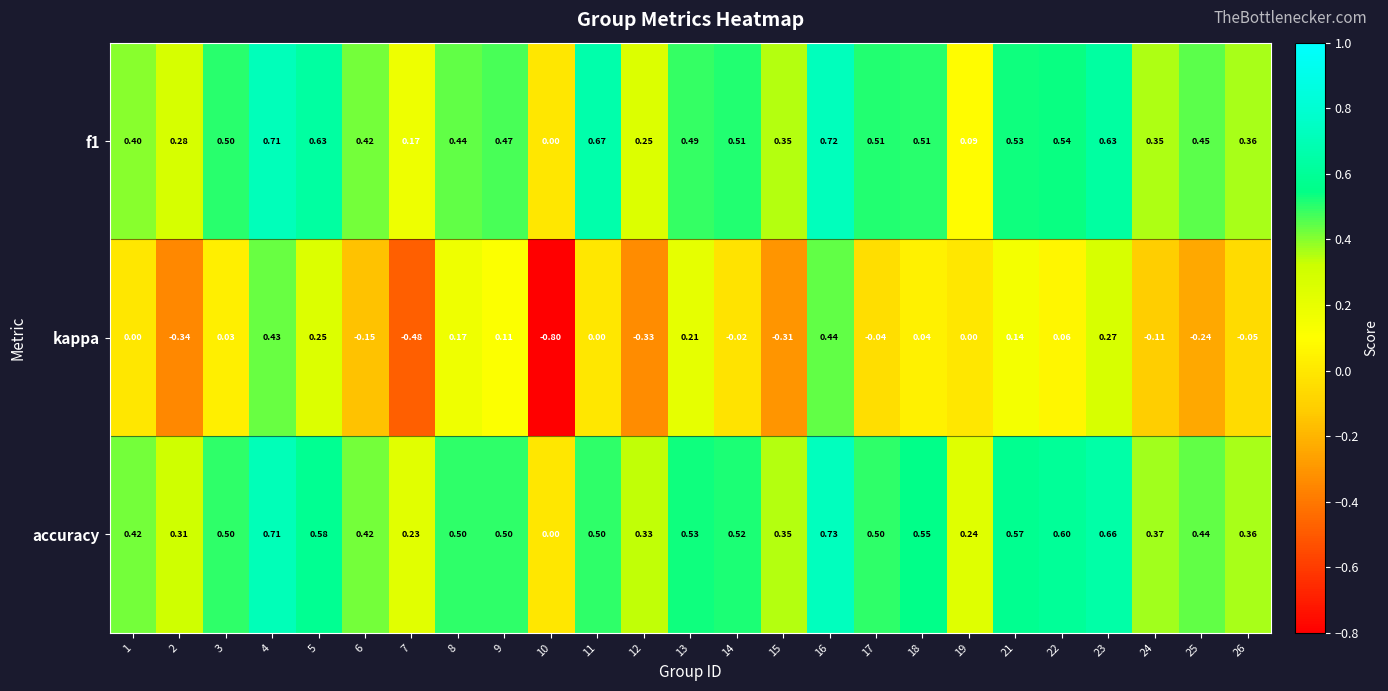

At which category is the sum across all series the highest?

16